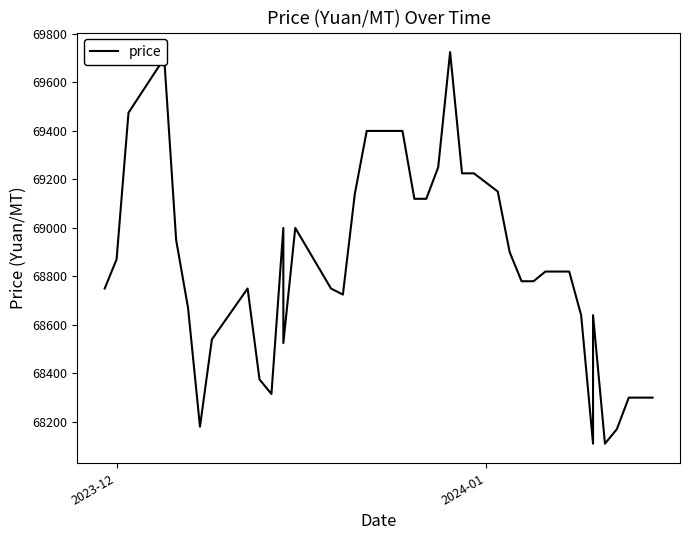

How many points are higher than both their immediate neighbors (excluding endpoints)?

6